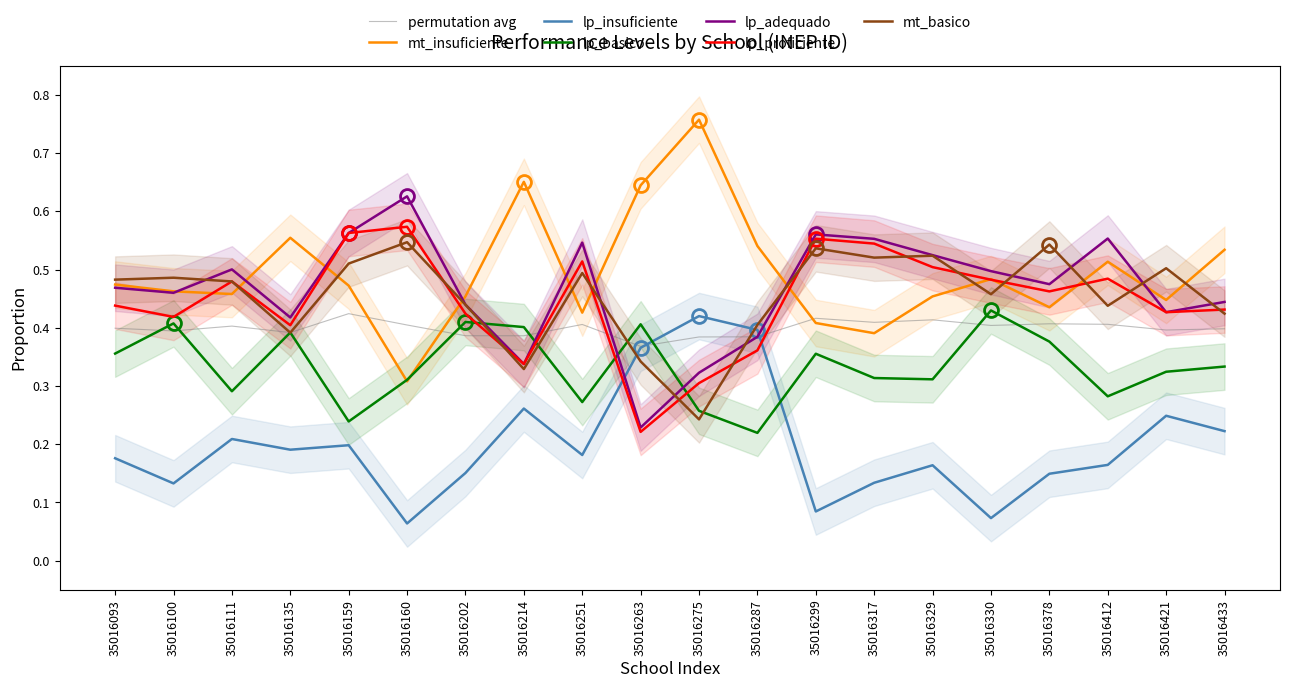

Which series changed the most between 35016263 and 35016412?

lp_adequado